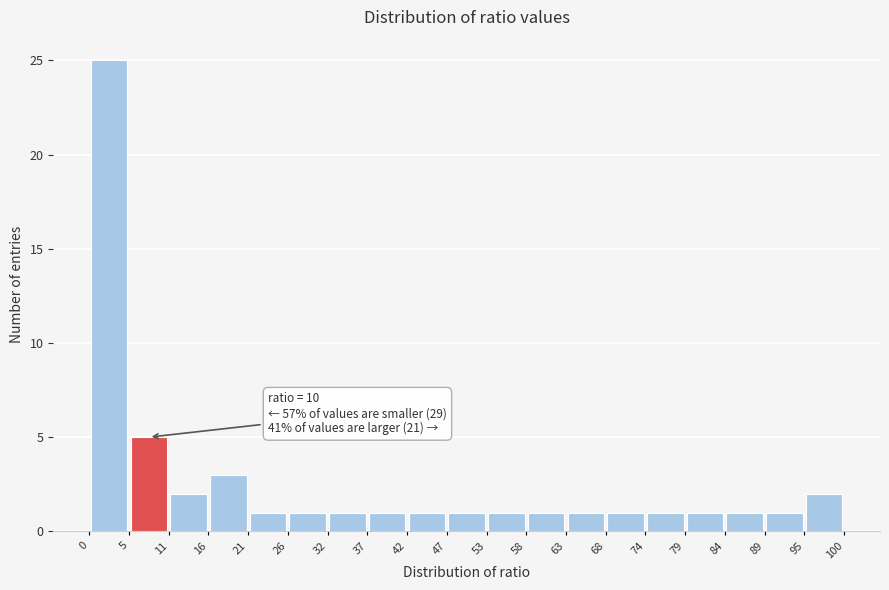

Over which range of the x-axis is the bar tallest?

0 to 5